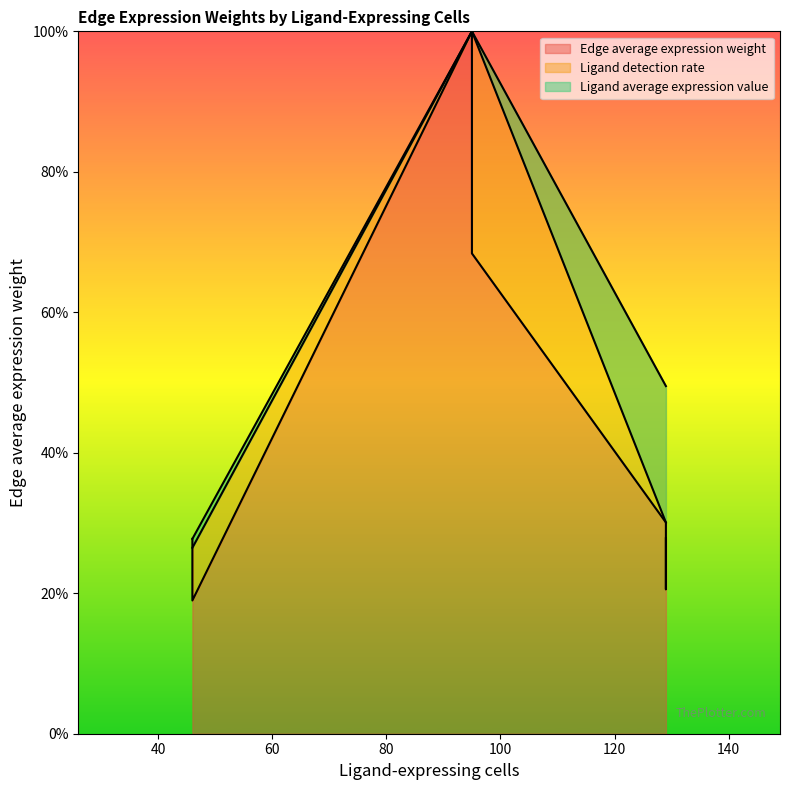

What is the value of the Ligand average expression value point at the 8th from the left?

30.1